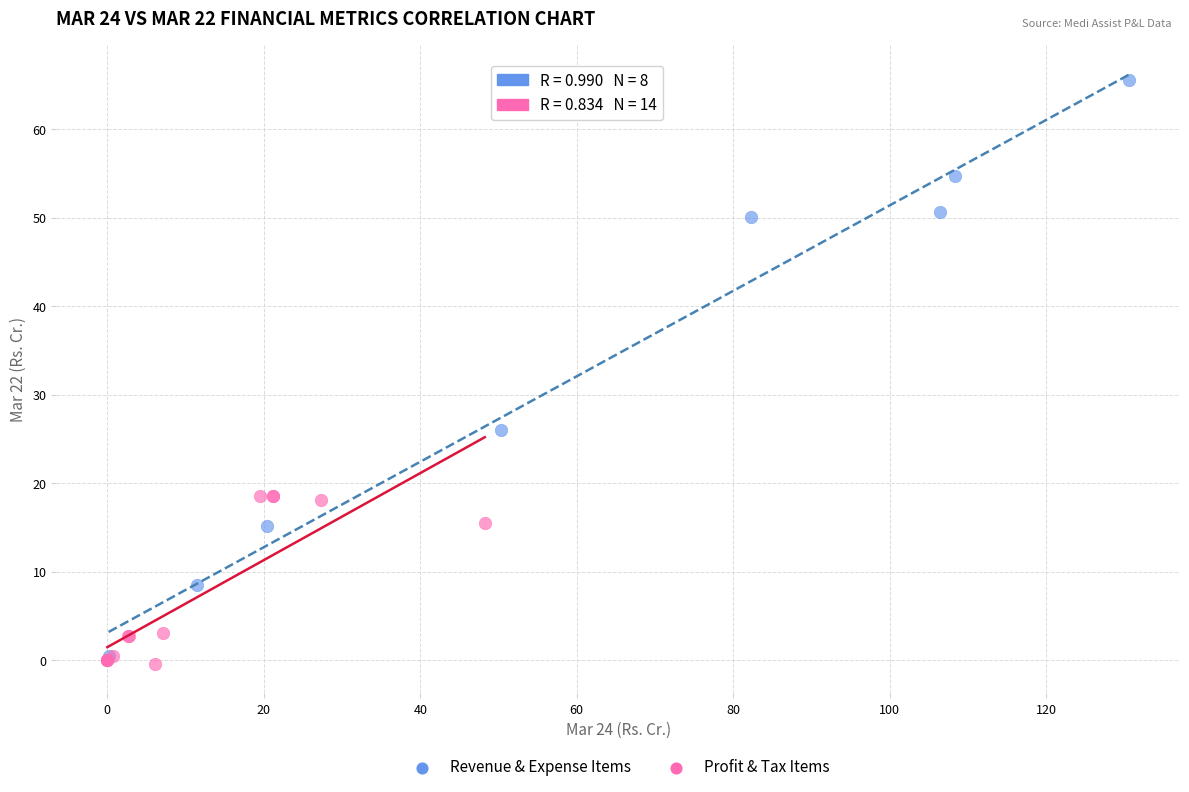

Which series reaches the maximum Y coordinate?

Revenue & Expense Items